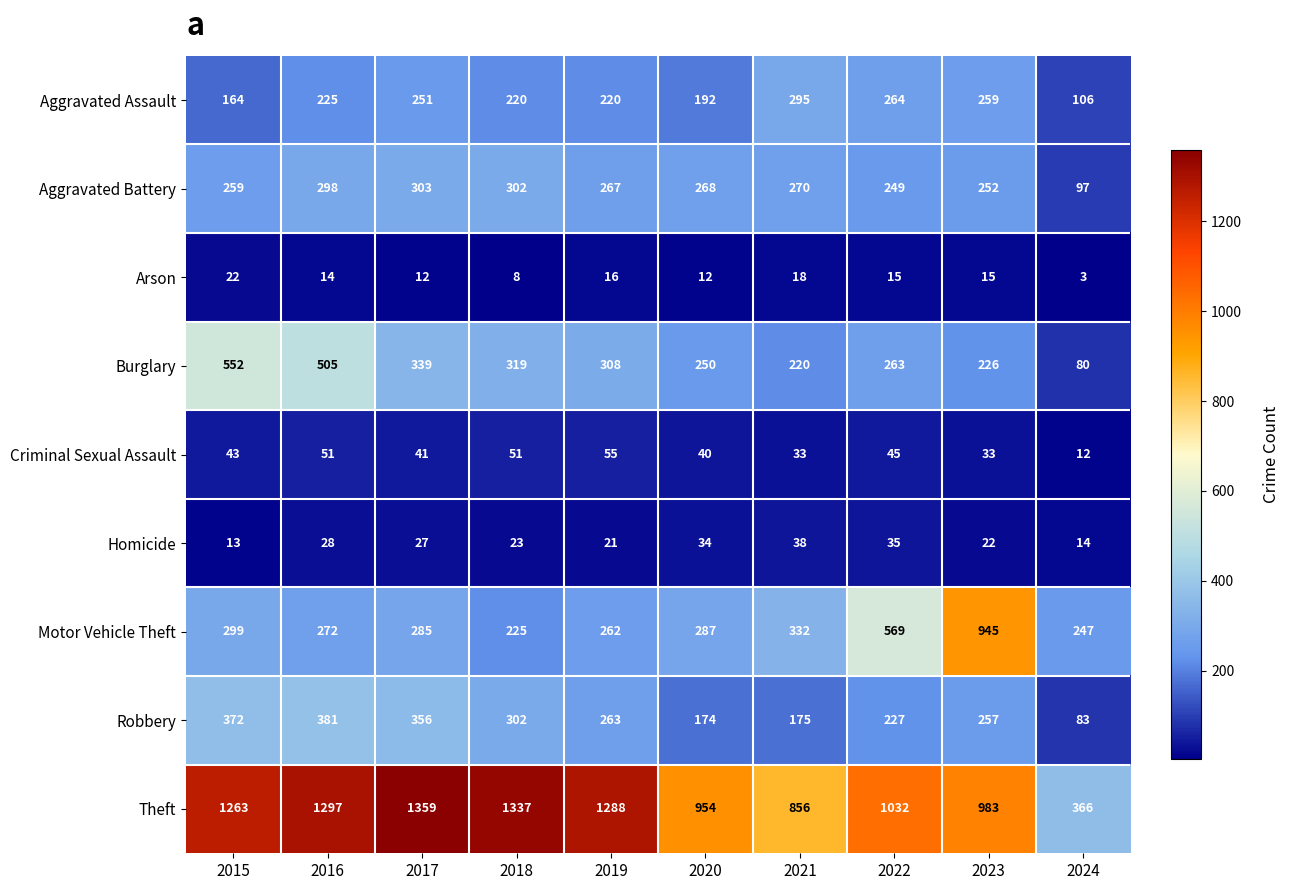

At which category is the sum across all series the highest?

2016